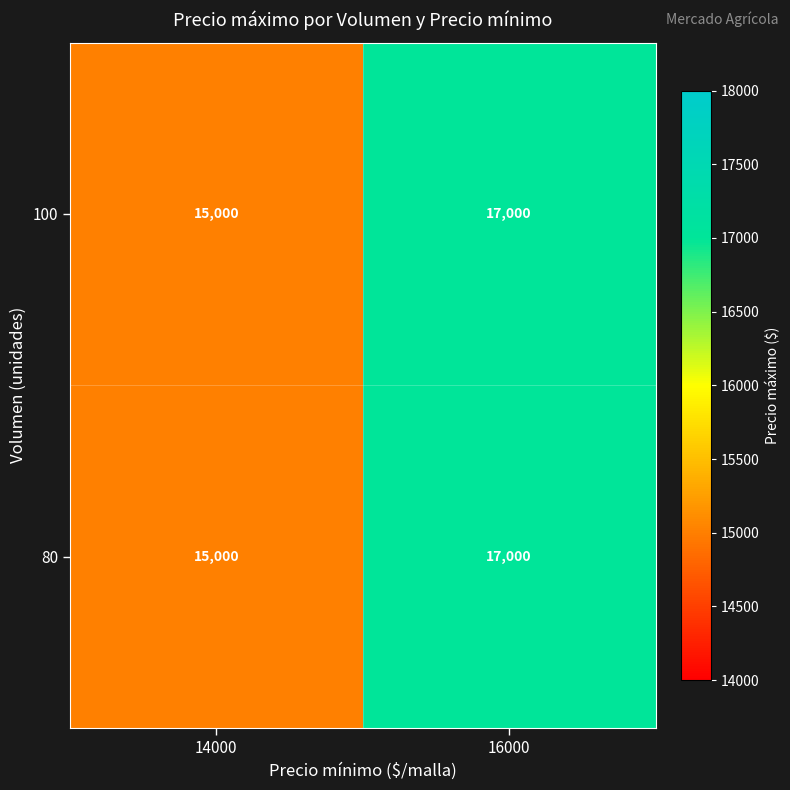

At which category does the chart reach its peak across all series?

16000